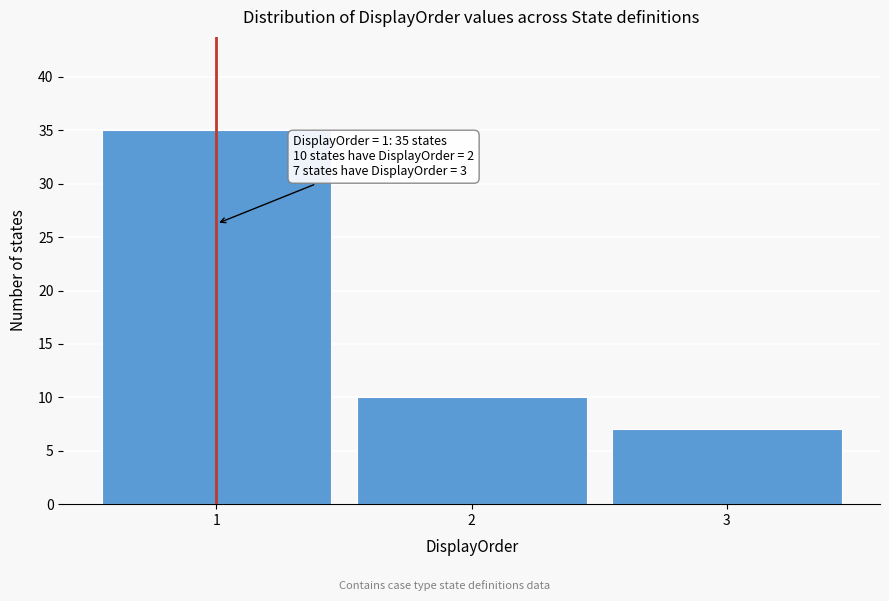

Reading left to right, what are all the values shown in this chart?

1=35	2=10	3=7